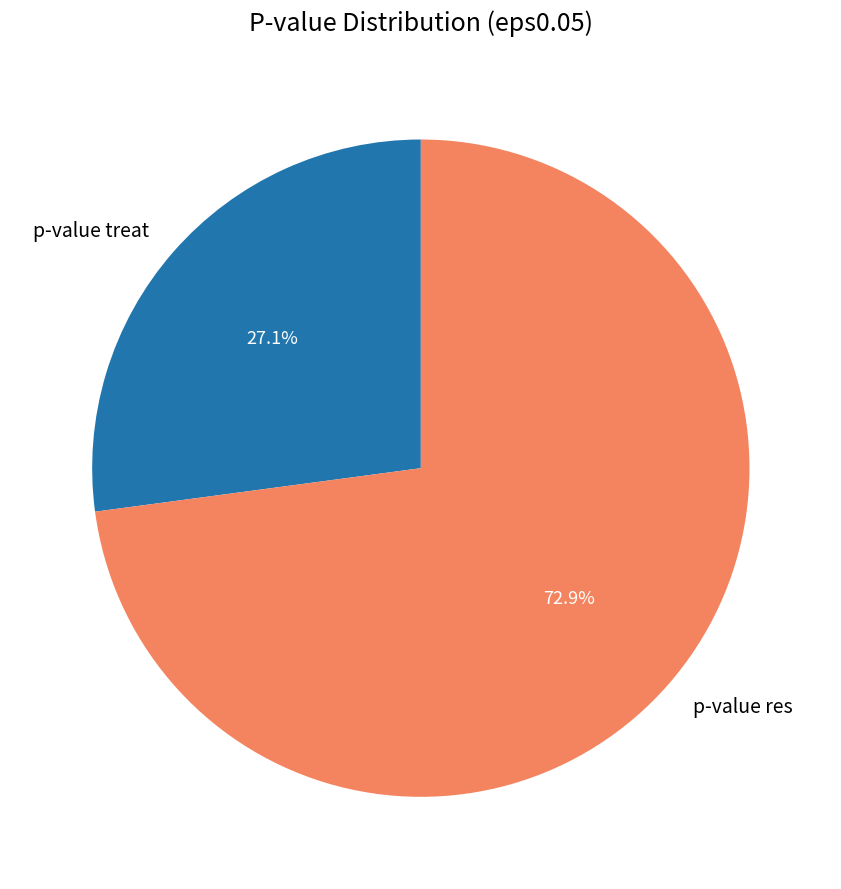

The p-value treat slice represents 37% of the pie. True or false?

False